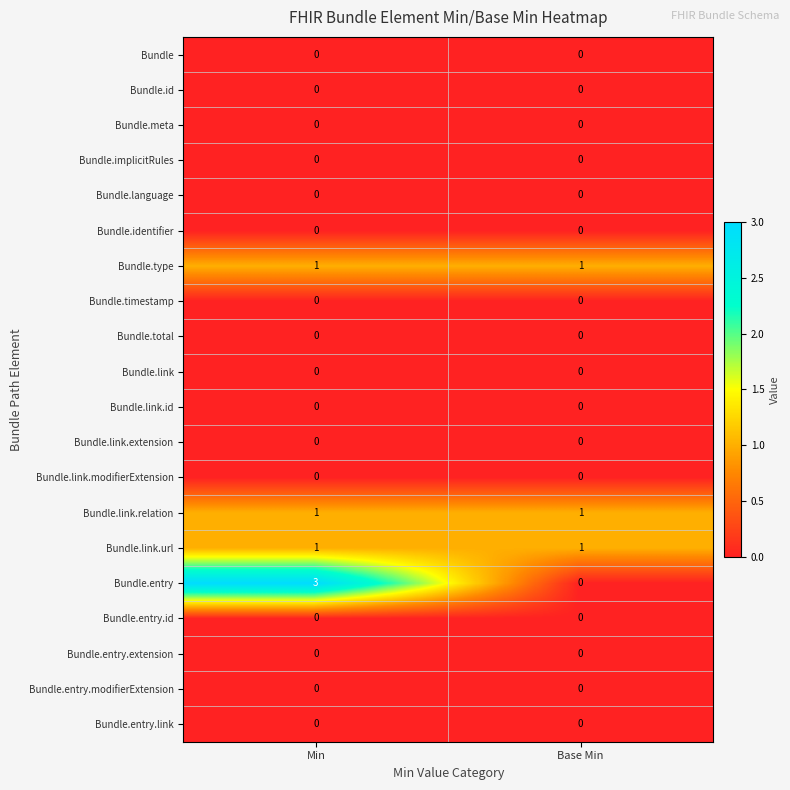

Between Min and Base Min, which series saw the biggest shift?

Bundle.entry